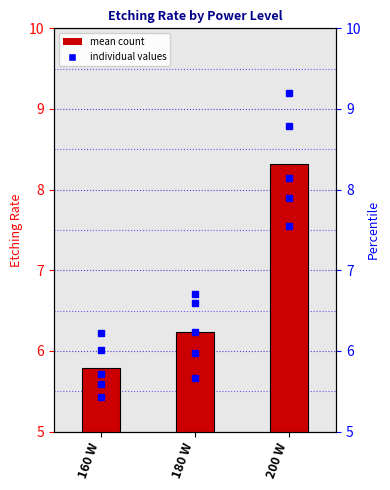

Reading right to left, list all the values displayed in this chart.

200 W=8.3	180 W=6.2	160 W=5.8